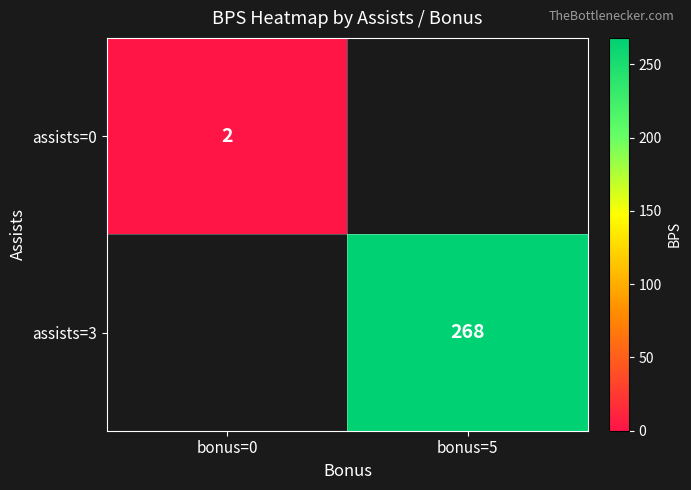

At how many categories does at least one series exceed 139?

1